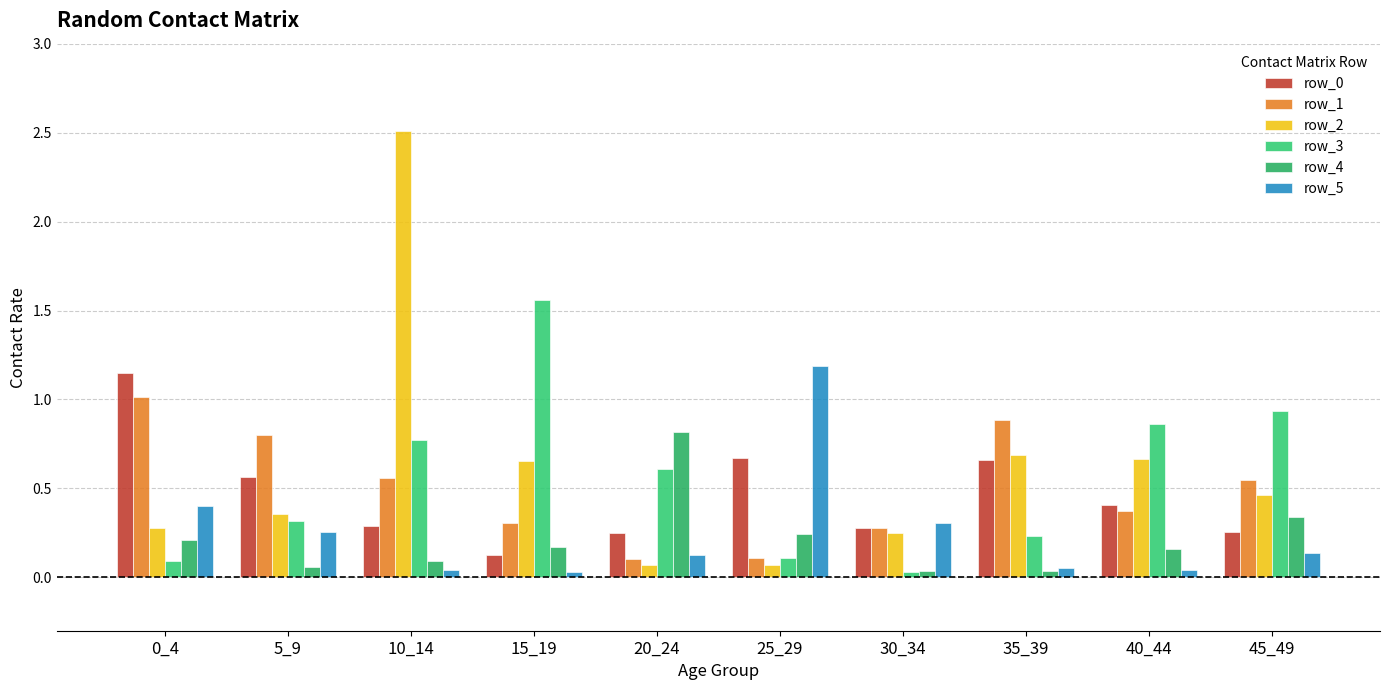

Which category has the highest value in the row_4 series?

20_24